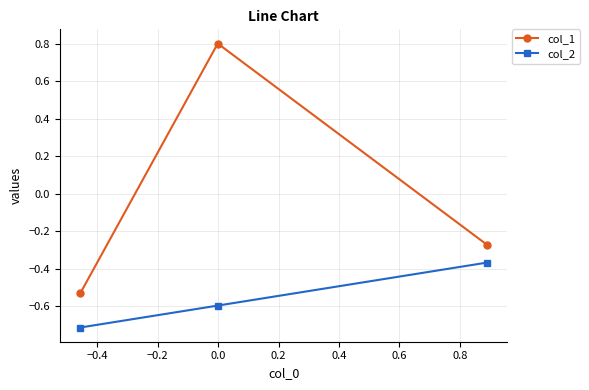

What is the smallest value displayed?

-0.7